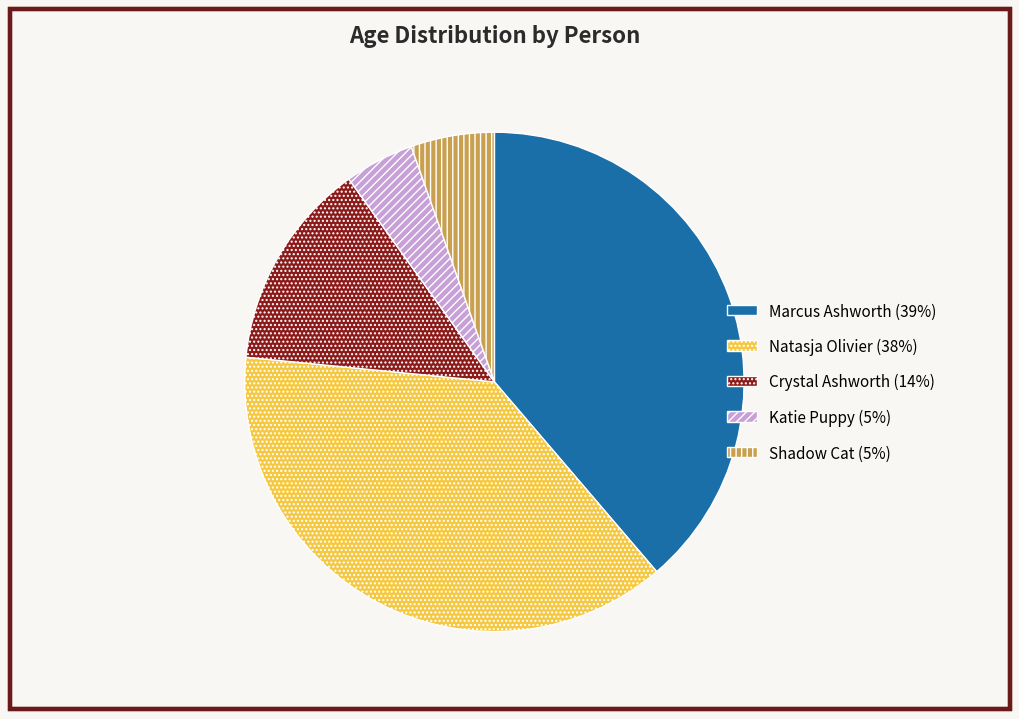

Is there a majority slice in this chart?

No